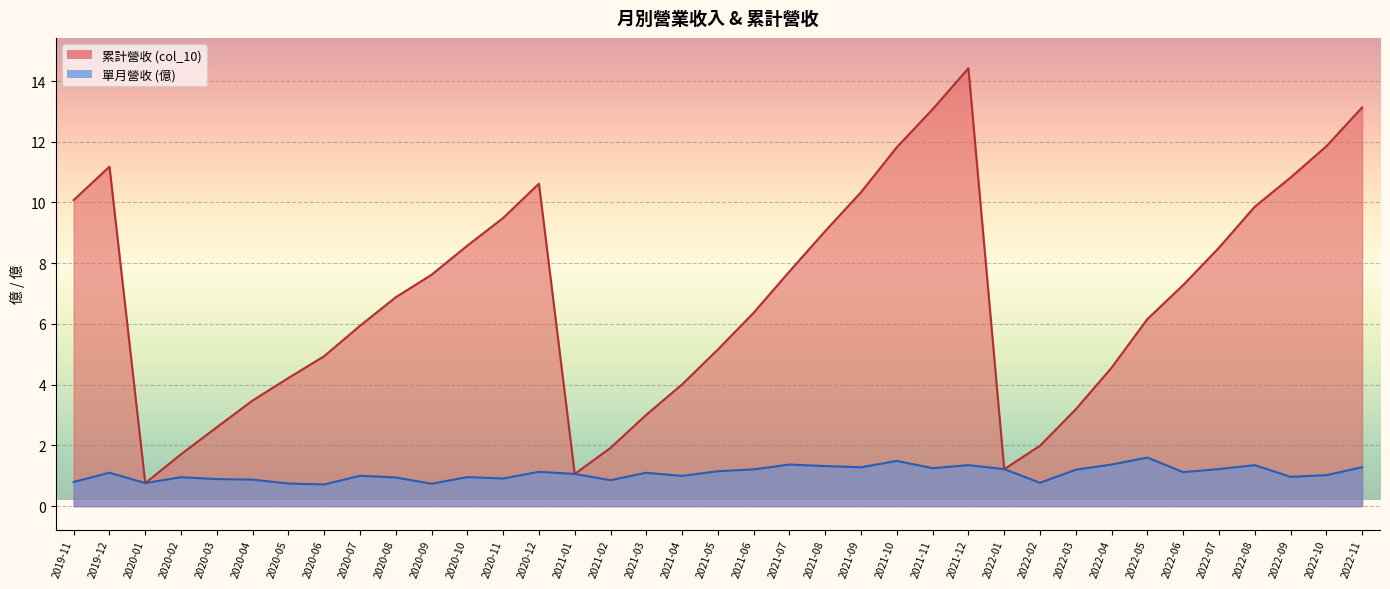

True or false: 累計營收 (col_10) has a value of 4.6 at 2022-04.

True